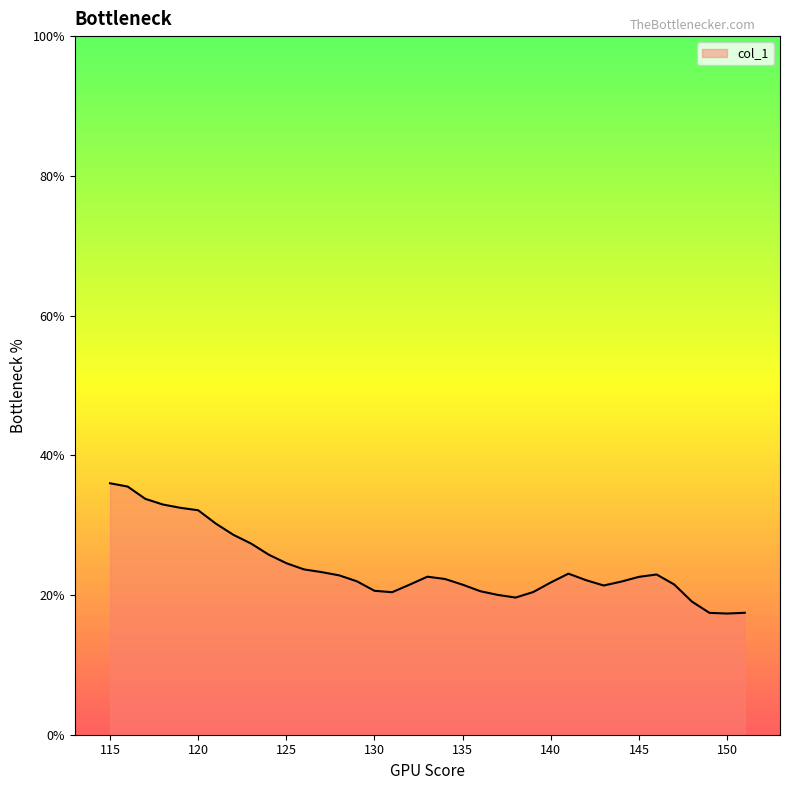

What is the maximum value shown in the chart?

36.0